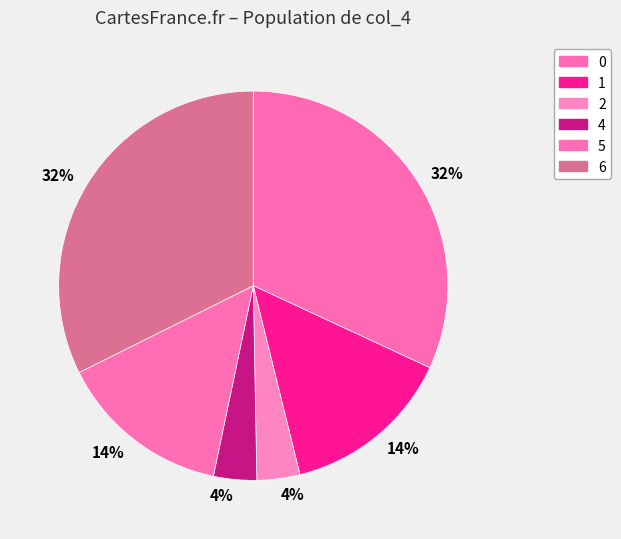

Does 6 account for over 50% of the chart?

No